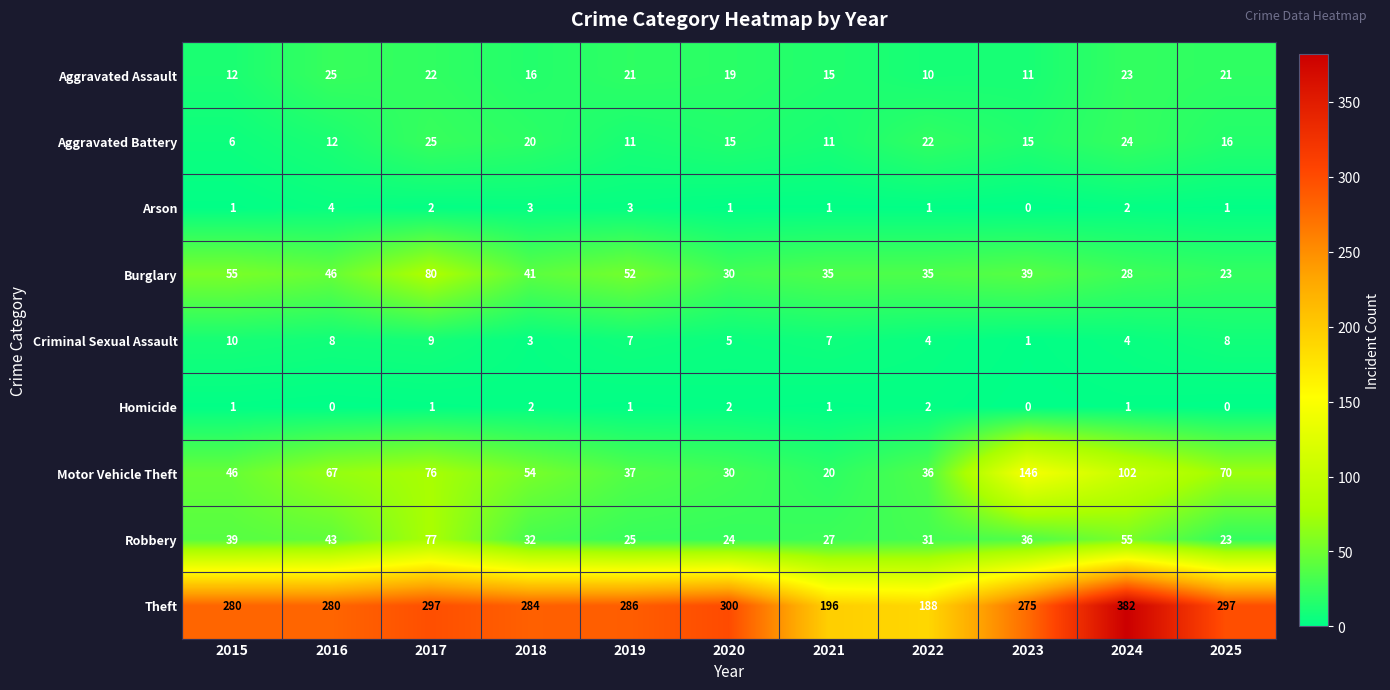

What is the difference between the second highest and second lowest values in the Criminal Sexual Assault series?

6